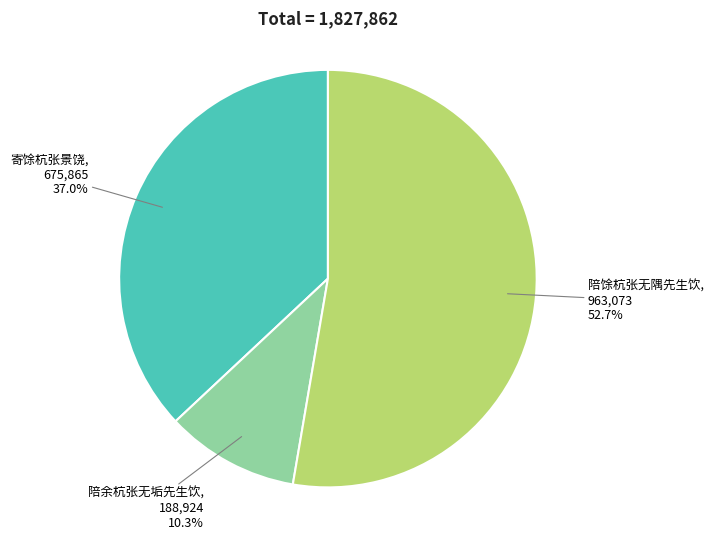

Which category has the biggest portion of the pie?

陪馀杭张无隅先生饮